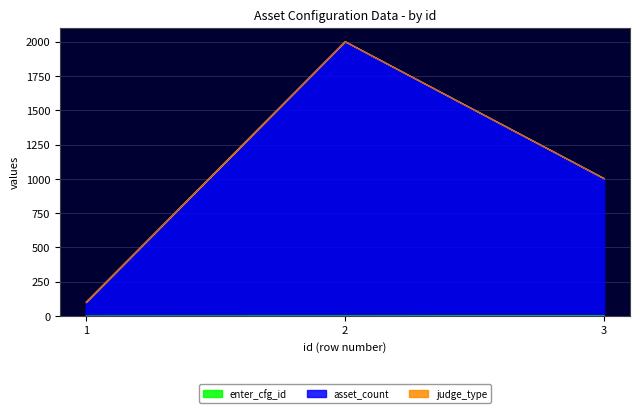

At which label does asset_count first exceed 1003?

2